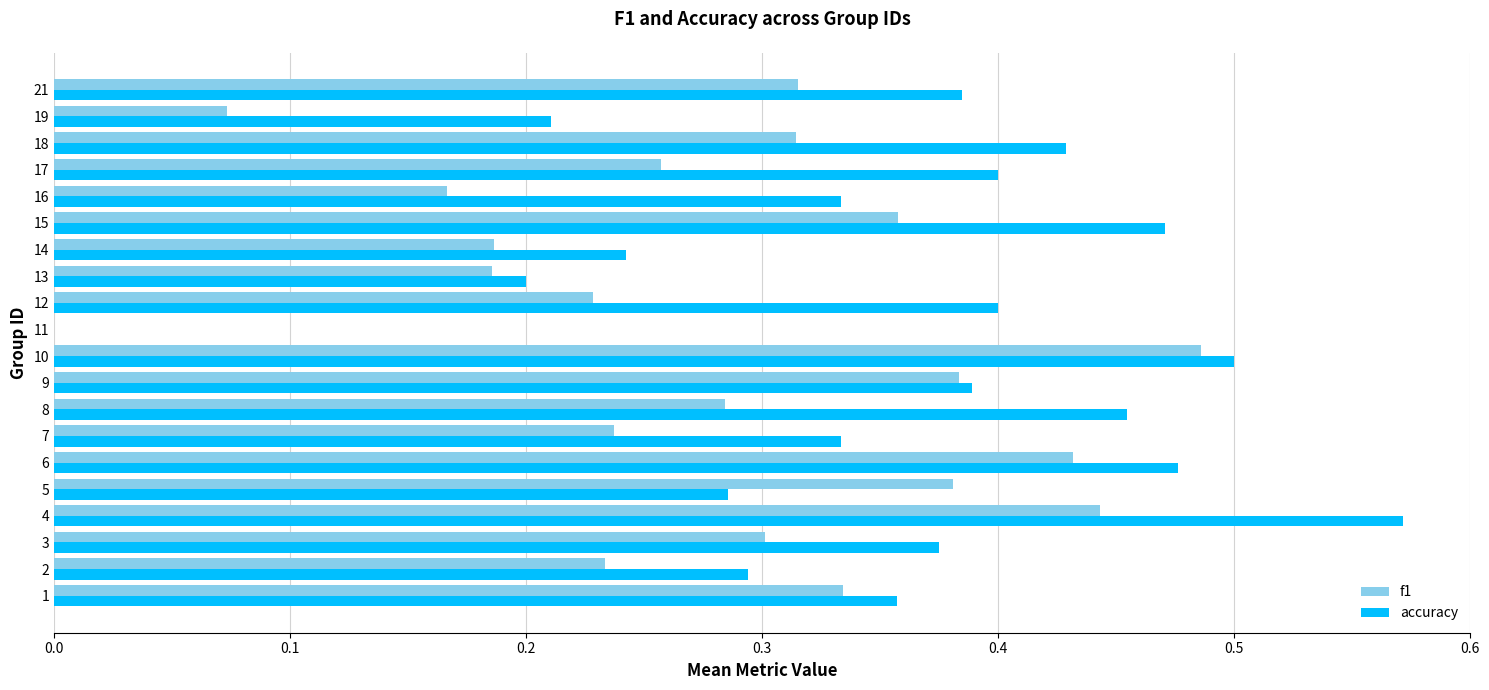

Between 6 and 12, which series saw the biggest shift?

f1